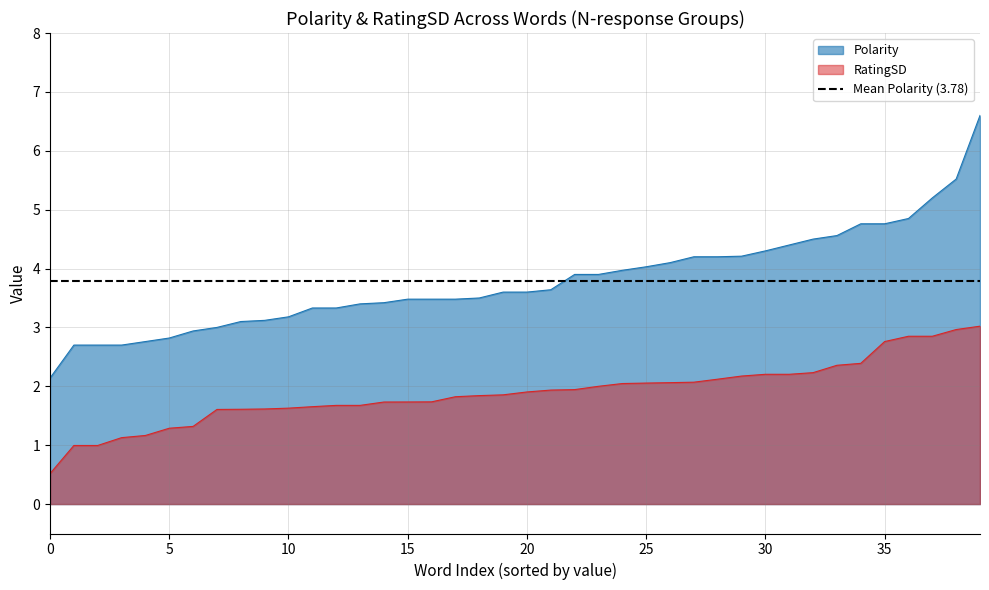

How many values in the Polarity series exceed 3?

32